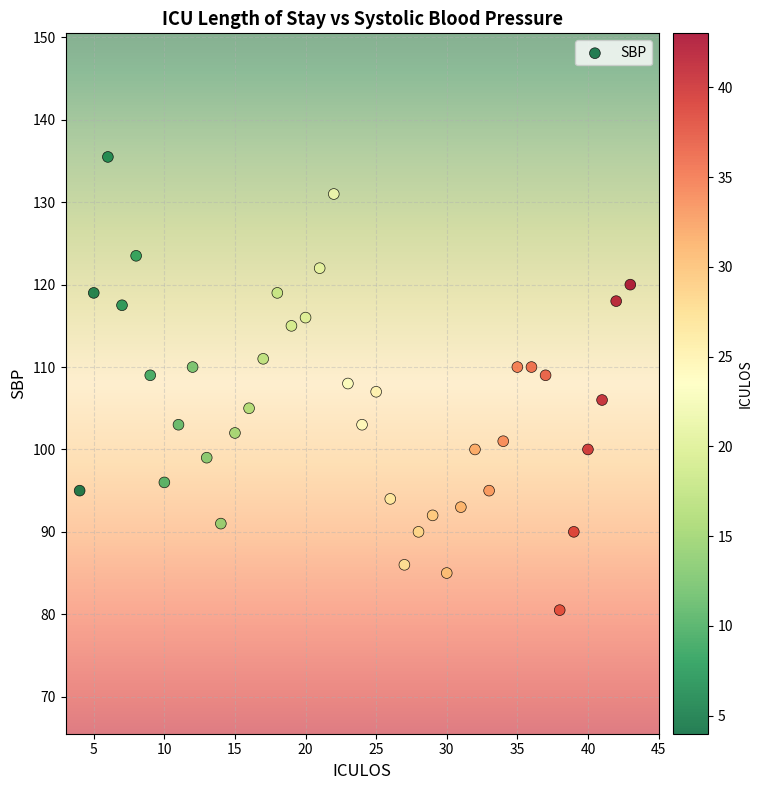

What is the range of X values (max minus min)?

39.0